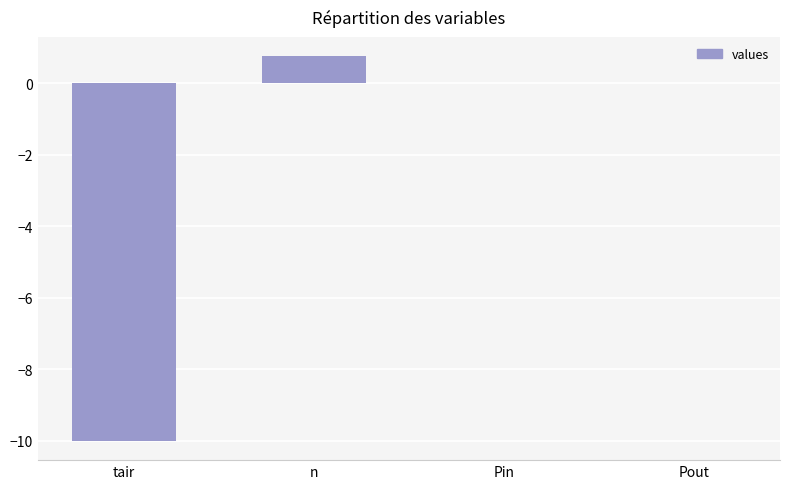

Between Pout and n, which is larger?

n